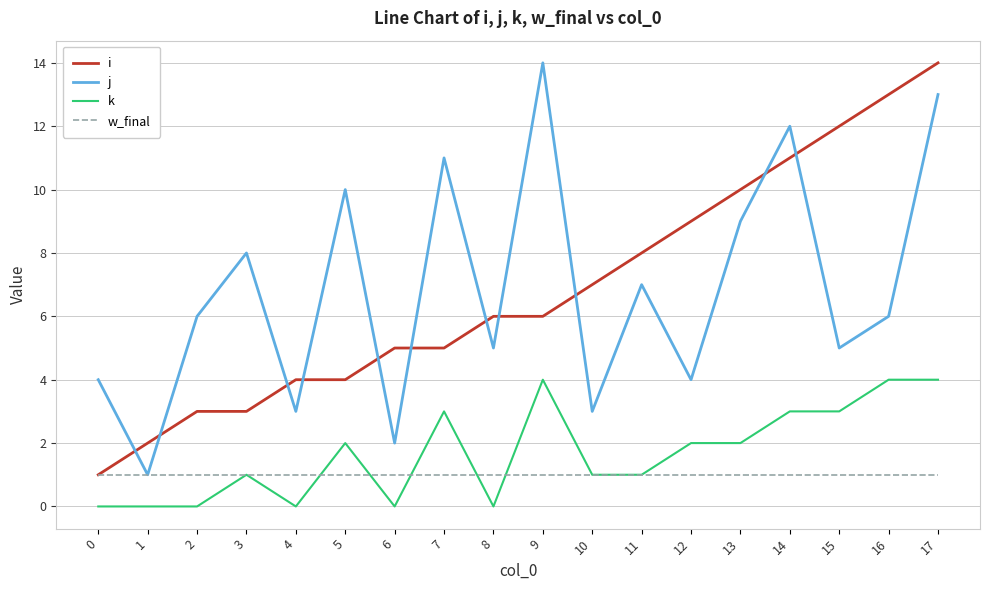

Where is j nearest to the value 7?

11